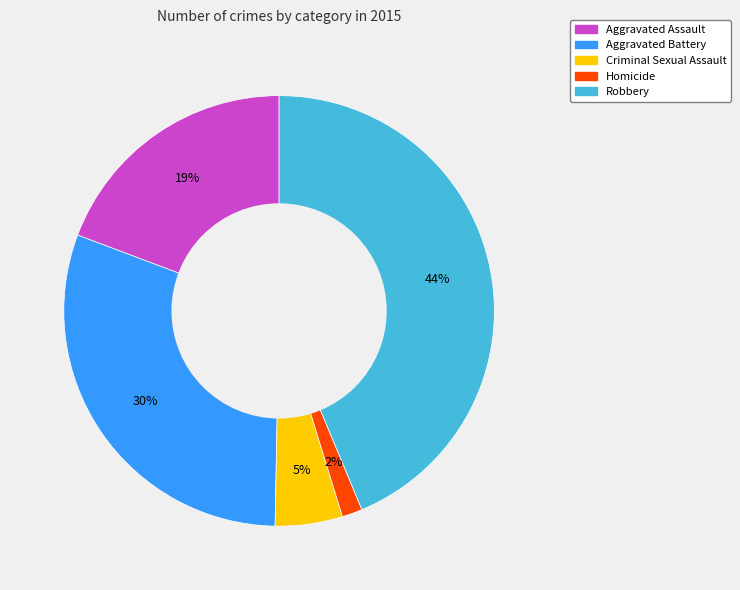

Do Aggravated Assault and Criminal Sexual Assault together represent more than half of the pie?

No